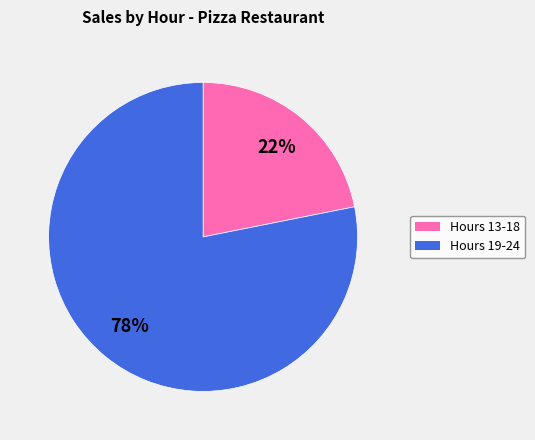

Does any single category account for the majority?

Yes